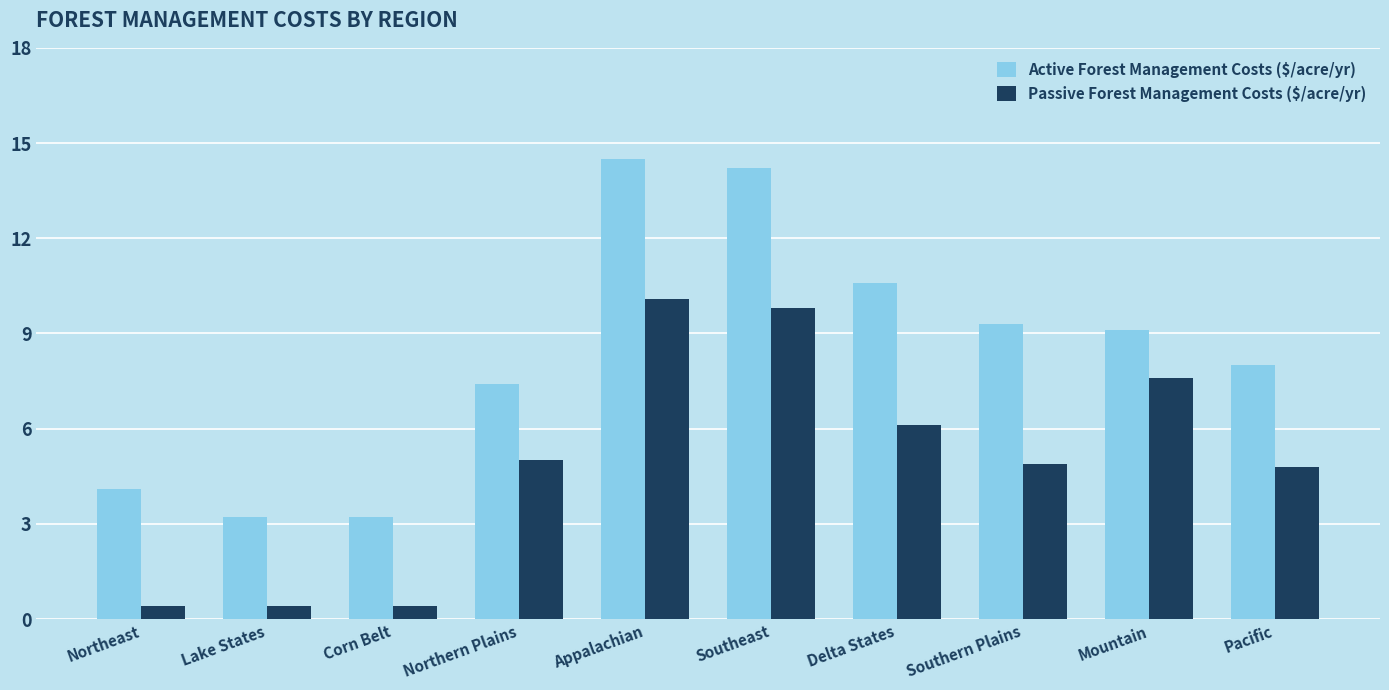

Reading left to right, extract all data points from this chart.

Active Forest Management Costs ($/acre/yr): 4.1	3.2	3.2	7.4	14.5	14.2	10.6	9.3	9.1	8.0
Passive Forest Management Costs ($/acre/yr): 0.4	0.4	0.4	5.0	10.1	9.8	6.1	4.9	7.6	4.8